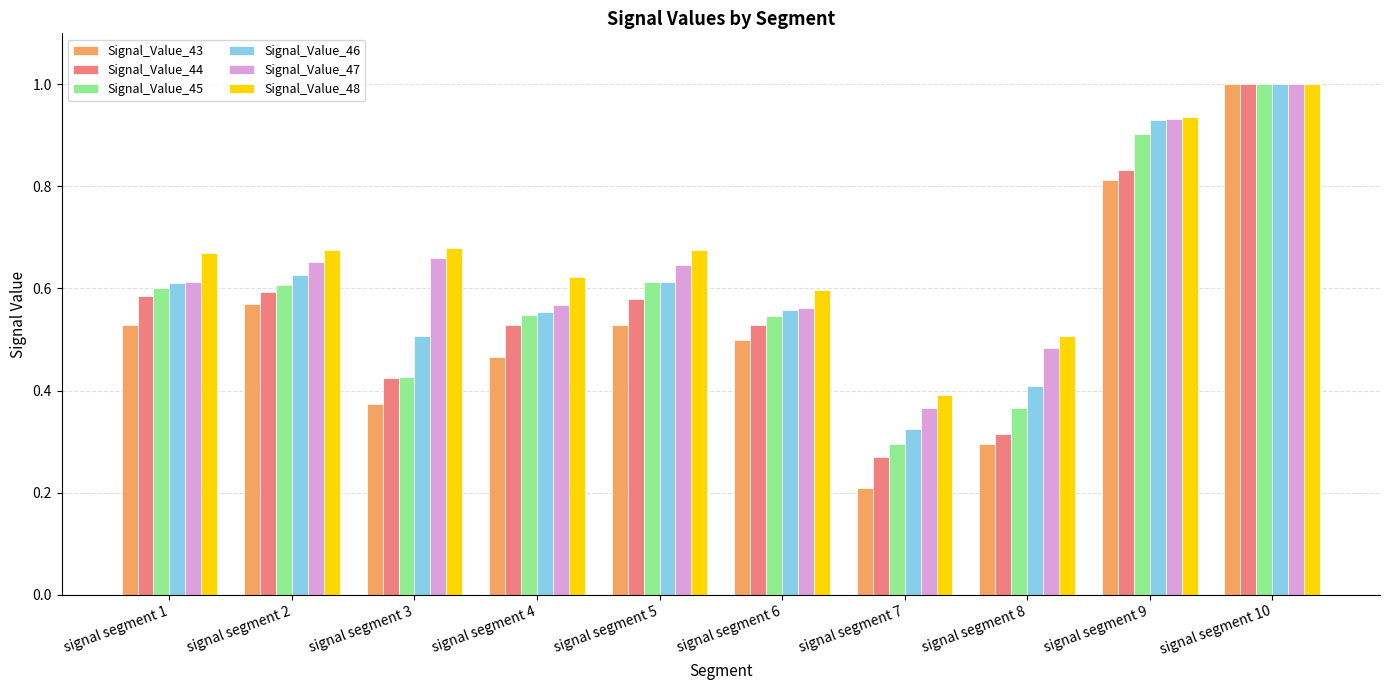

At which category is the sum across all series the highest?

signal segment 10